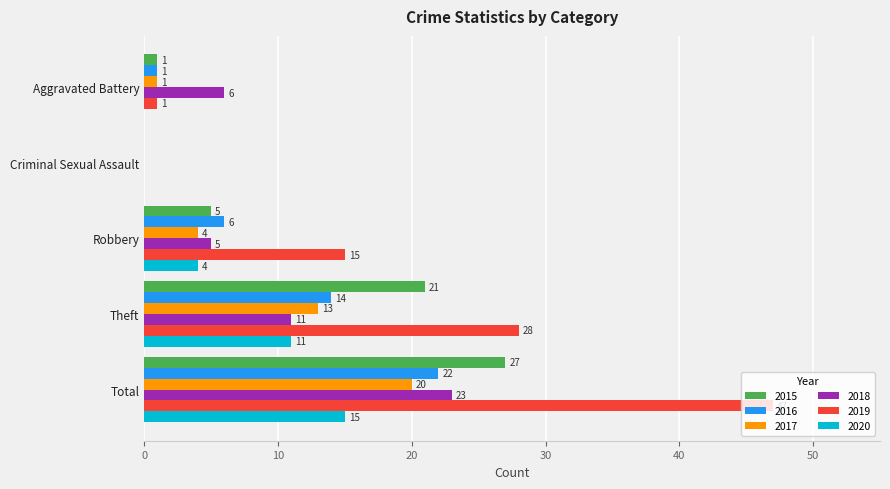

How many data points does each series have?

5